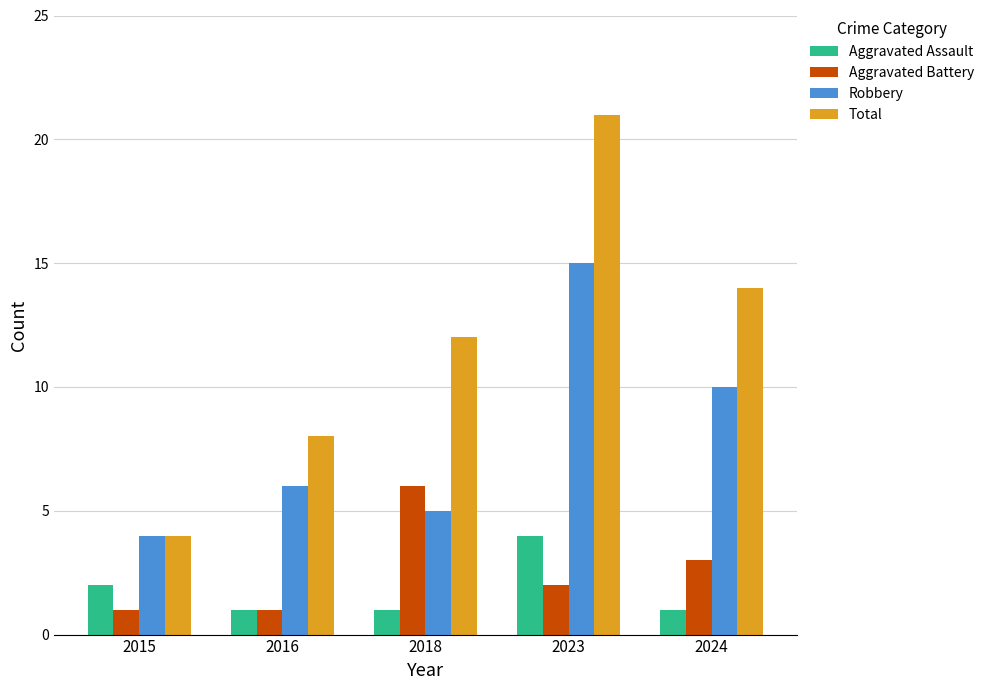

What is the difference between the highest and lowest values at 2015?

3